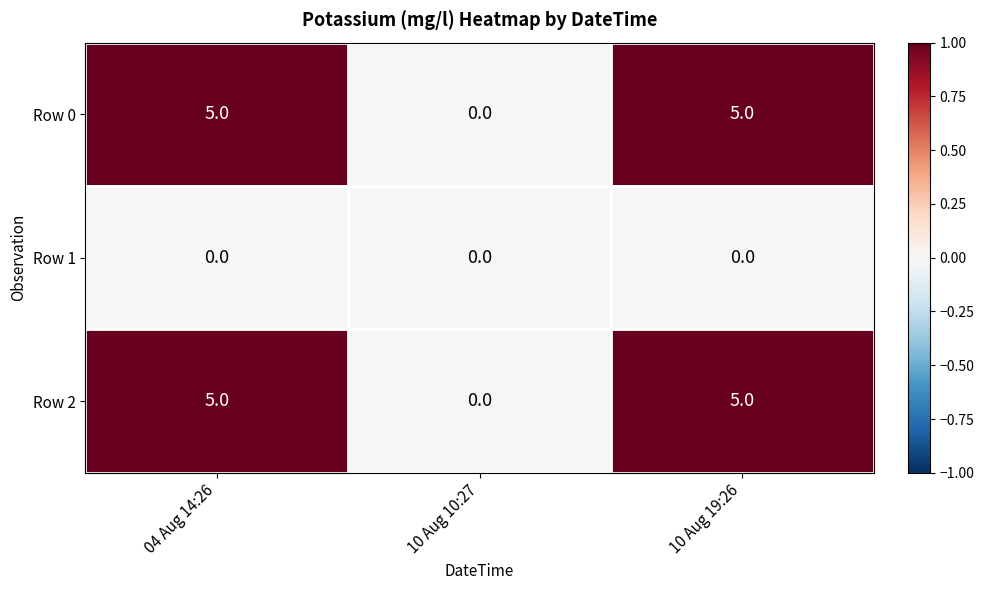

What is the difference between the second highest and minimum values in the Row 2 series?

5